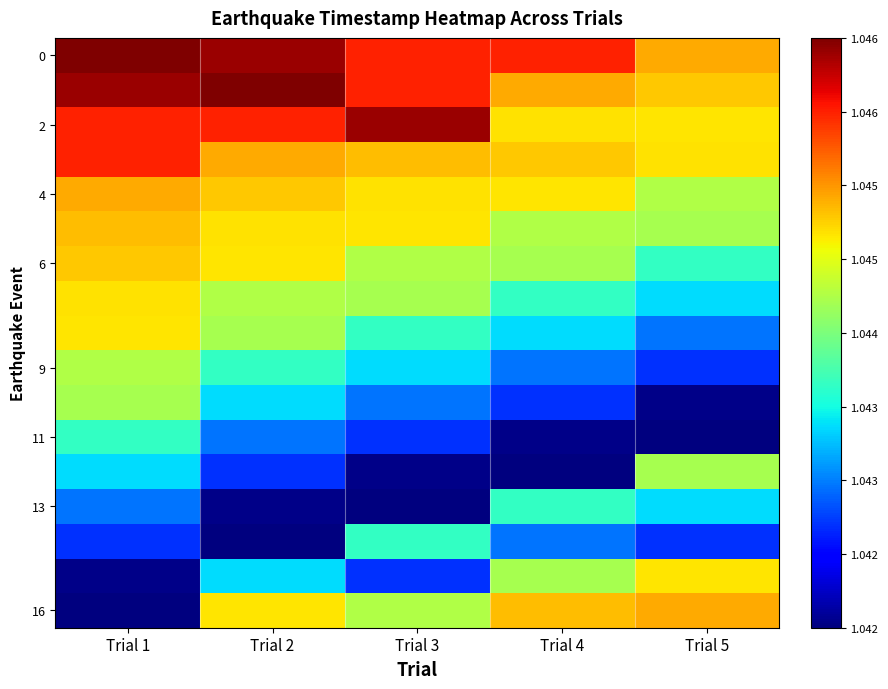

Which category has the lowest value across all series?

Trial 5